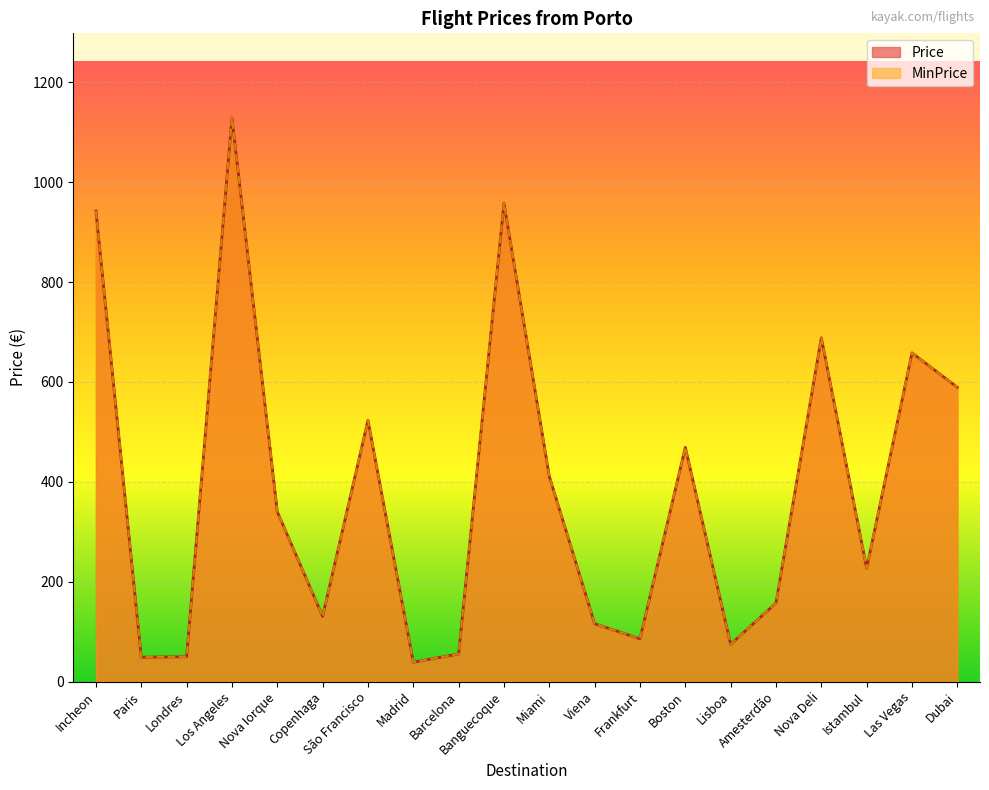

Where does the MinPrice series first go above 340?

Incheon